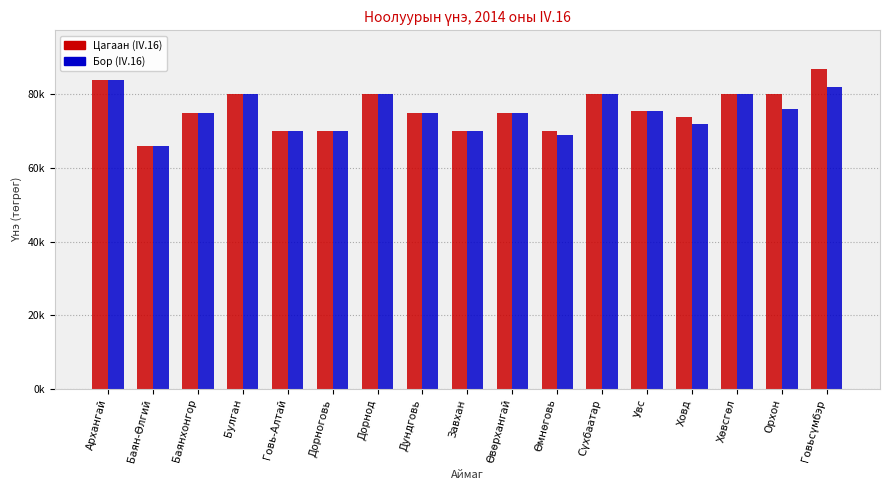

Rank the series at Орхон from lowest to highest value.

Бор (IV.16), Цагаан (IV.16)